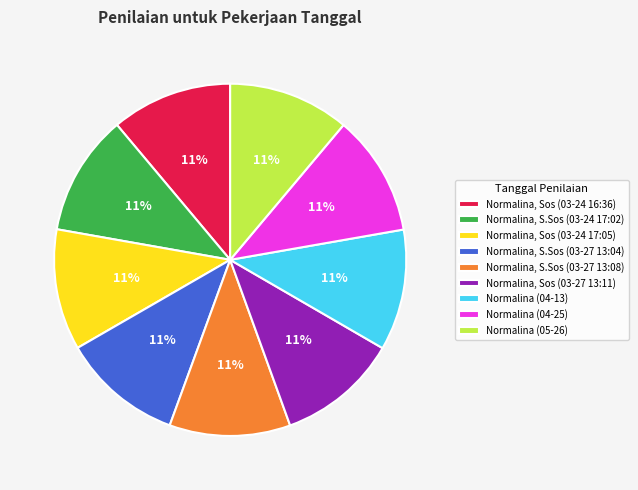

What is the ratio of the value at Normalina, S.Sos (03-24 17:02) to the value at Normalina (04-25)?

1.0